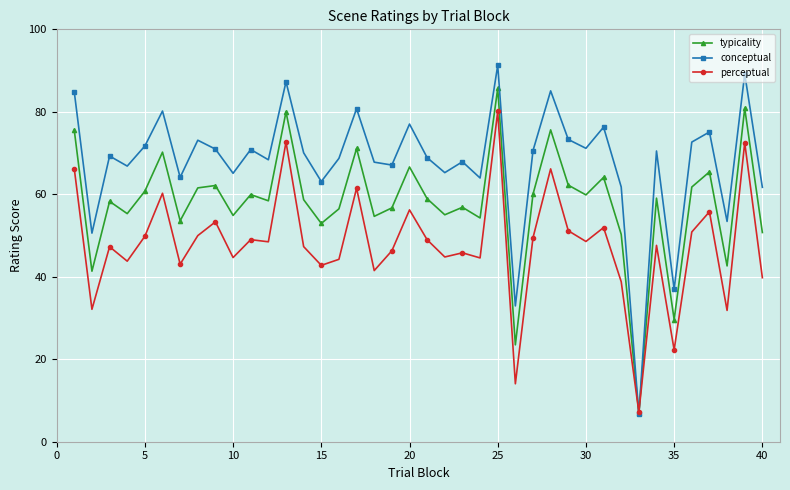

Which series has the largest total across all categories?

conceptual